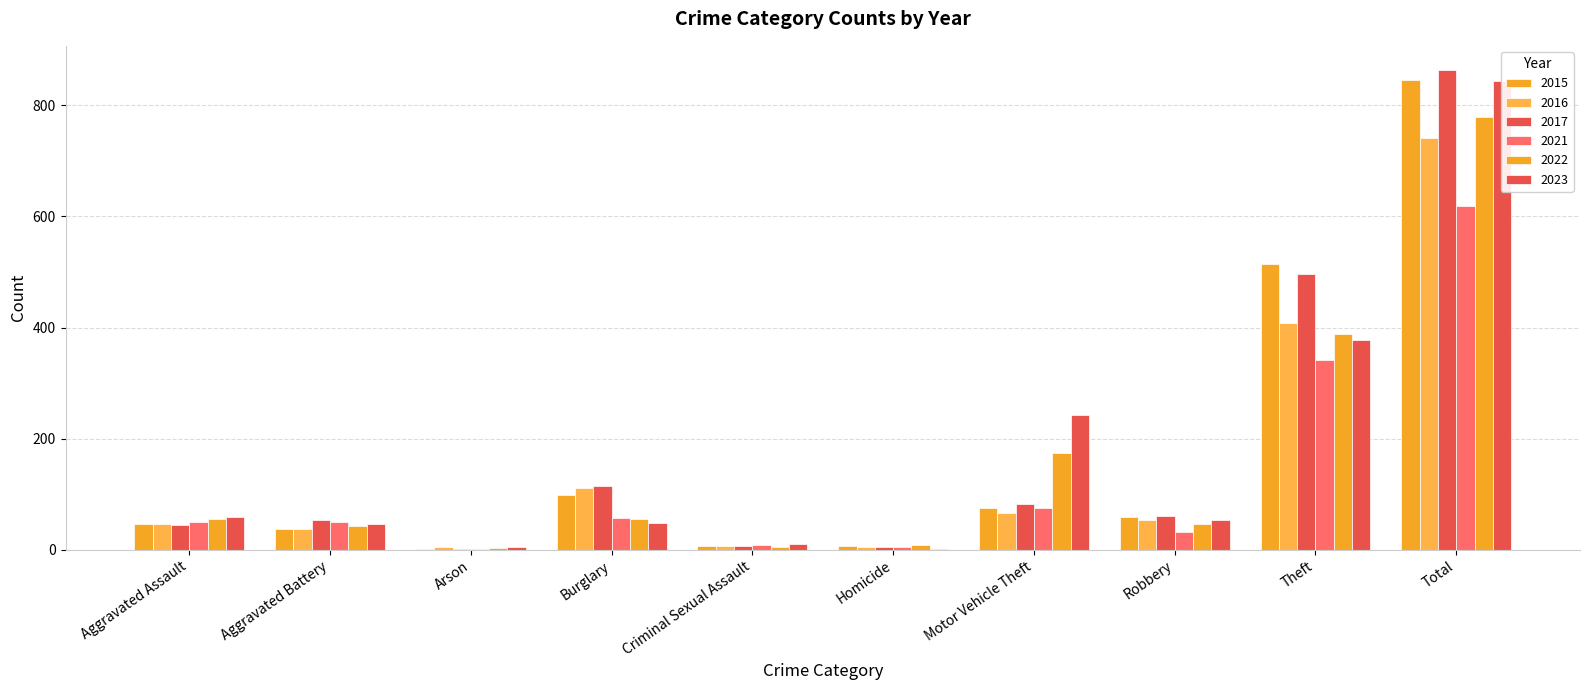

At which label is 2017 closest to 433?

Theft